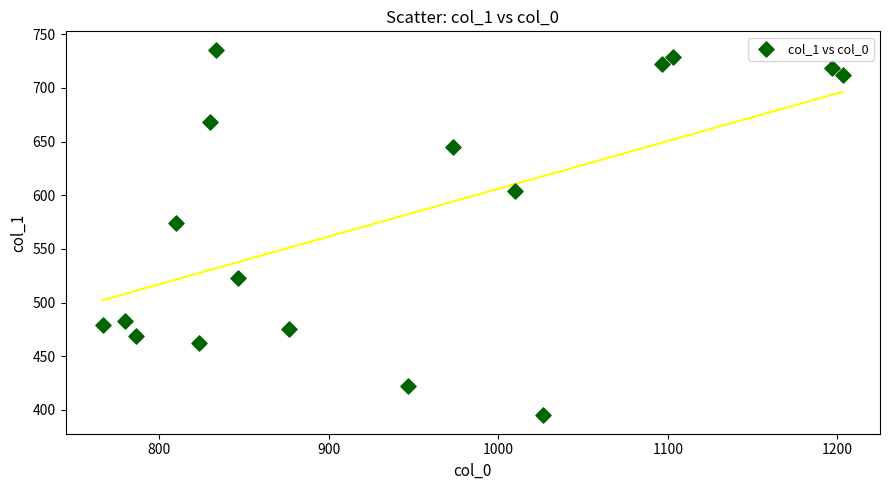

What is the range of Y values (max minus min)?

340.9